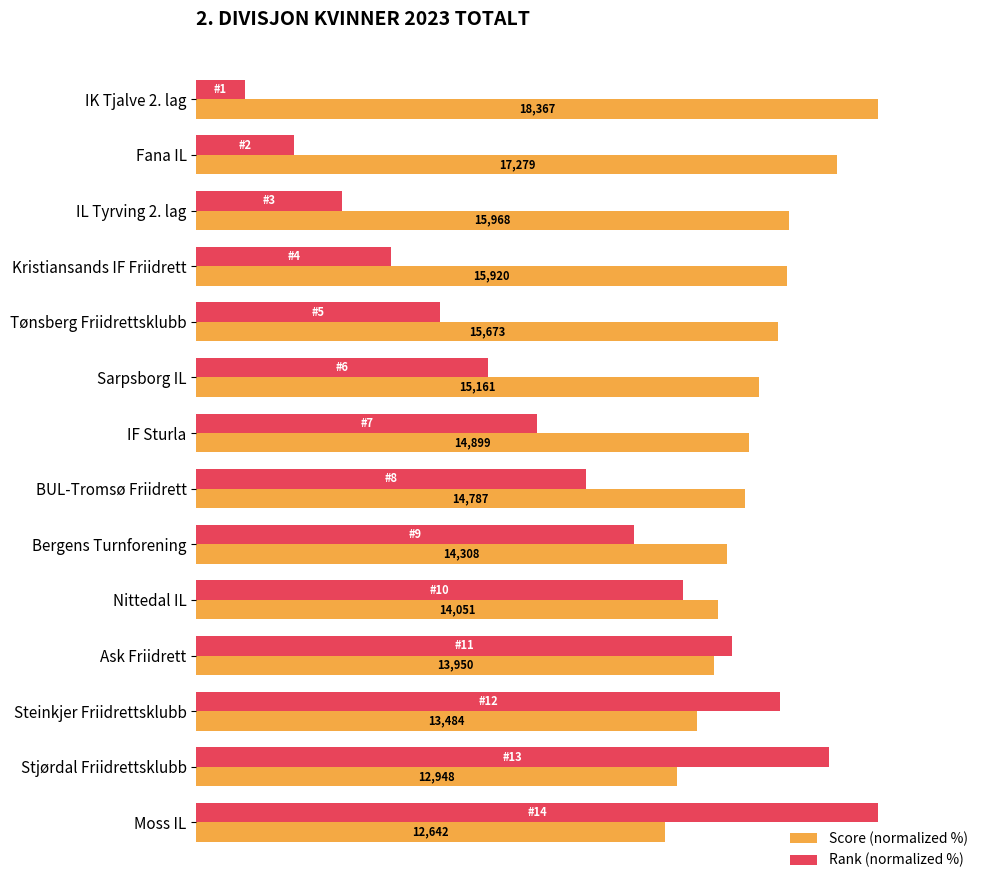

What are all the series names shown in the legend?

Score (normalized %), Rank (normalized %)